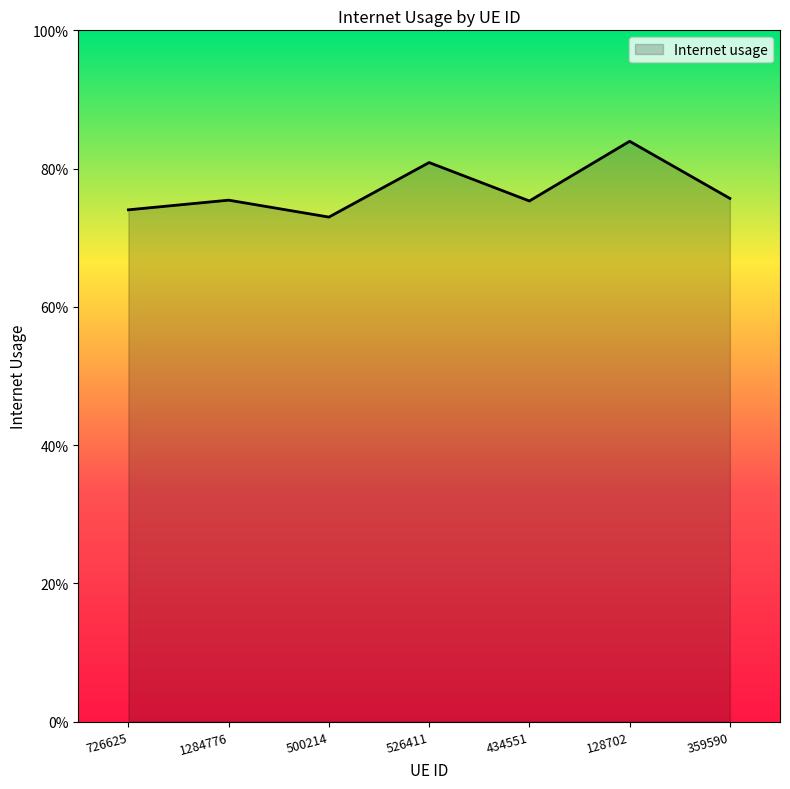

List the labels in order of value, smallest first.

500214, 726625, 434551, 1284776, 359590, 526411, 128702